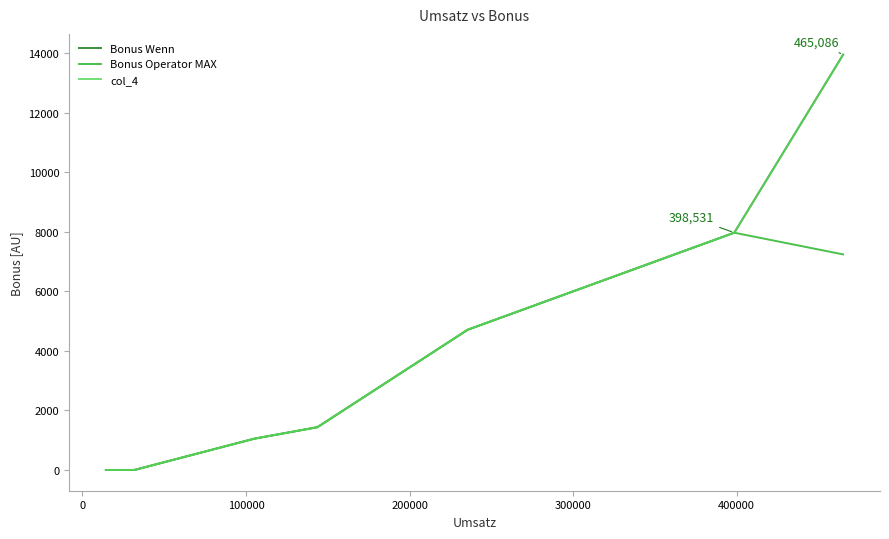

What is the difference between the maximum and minimum values in the col_4 series?

13952.6